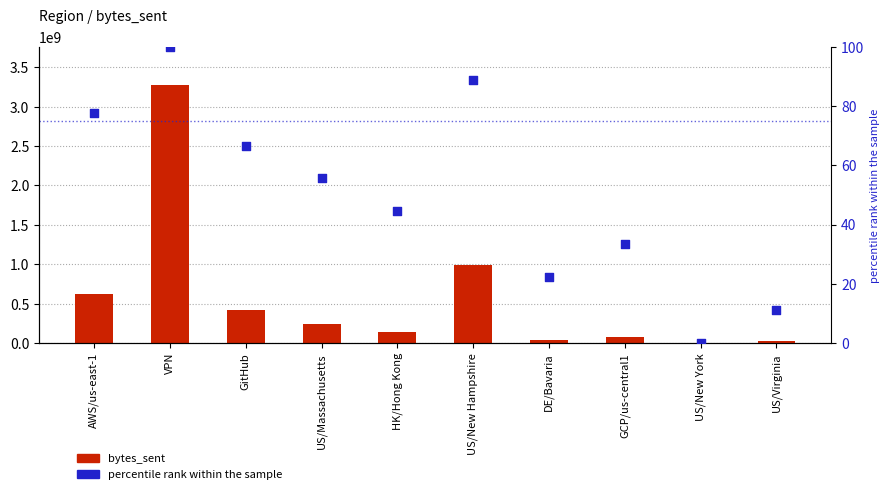

What are all the series names shown in the legend?

bytes_sent, percentile rank within the sample